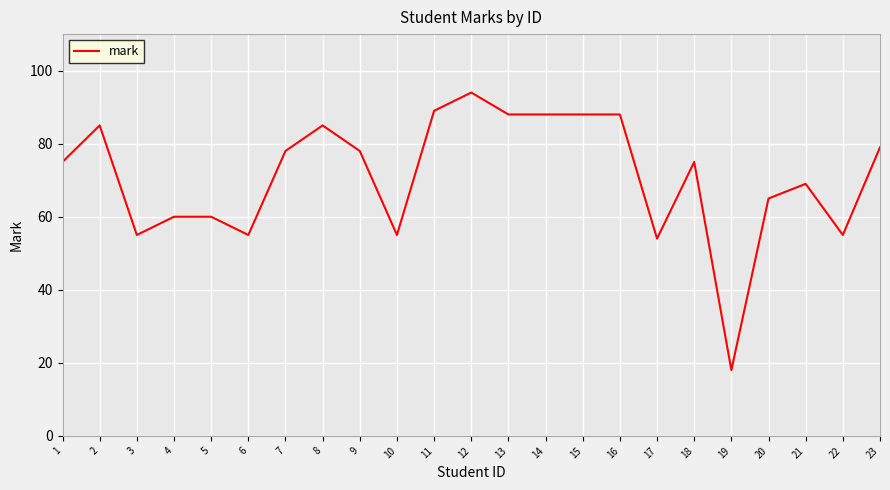

What is the change in value from 3 to 15?

+33